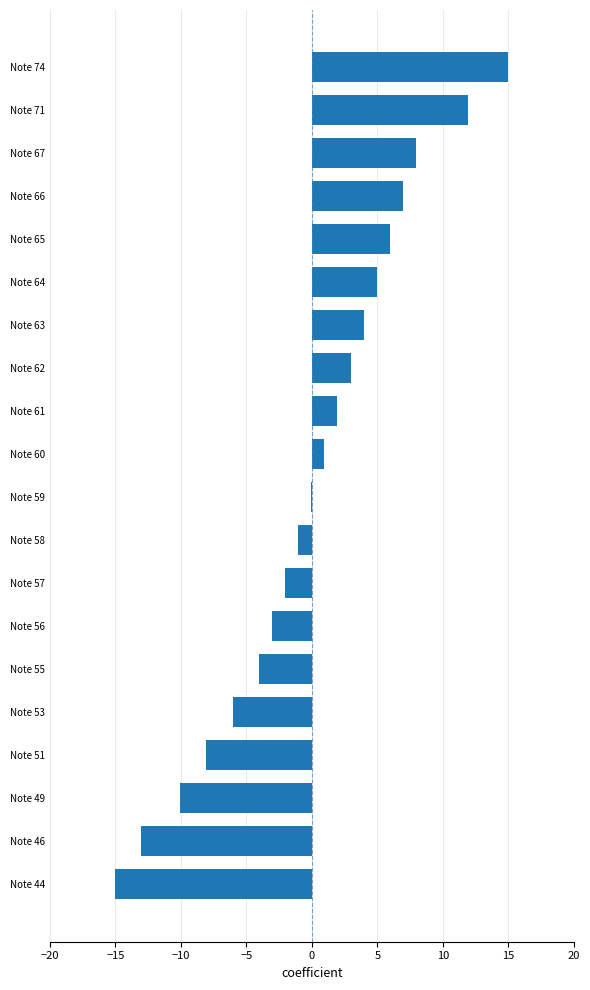

Count the number of categories in the chart.

20